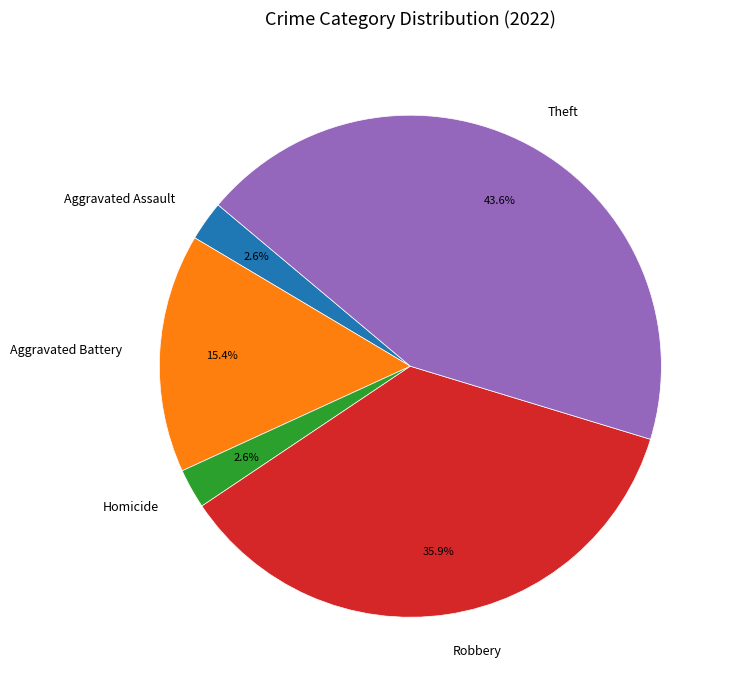

Combined, do Theft and Homicide account for over 50%?

No